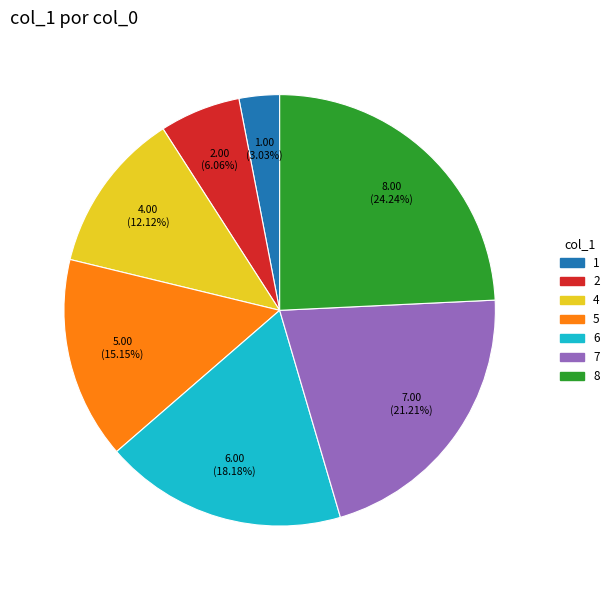

Is there a majority slice in this chart?

No